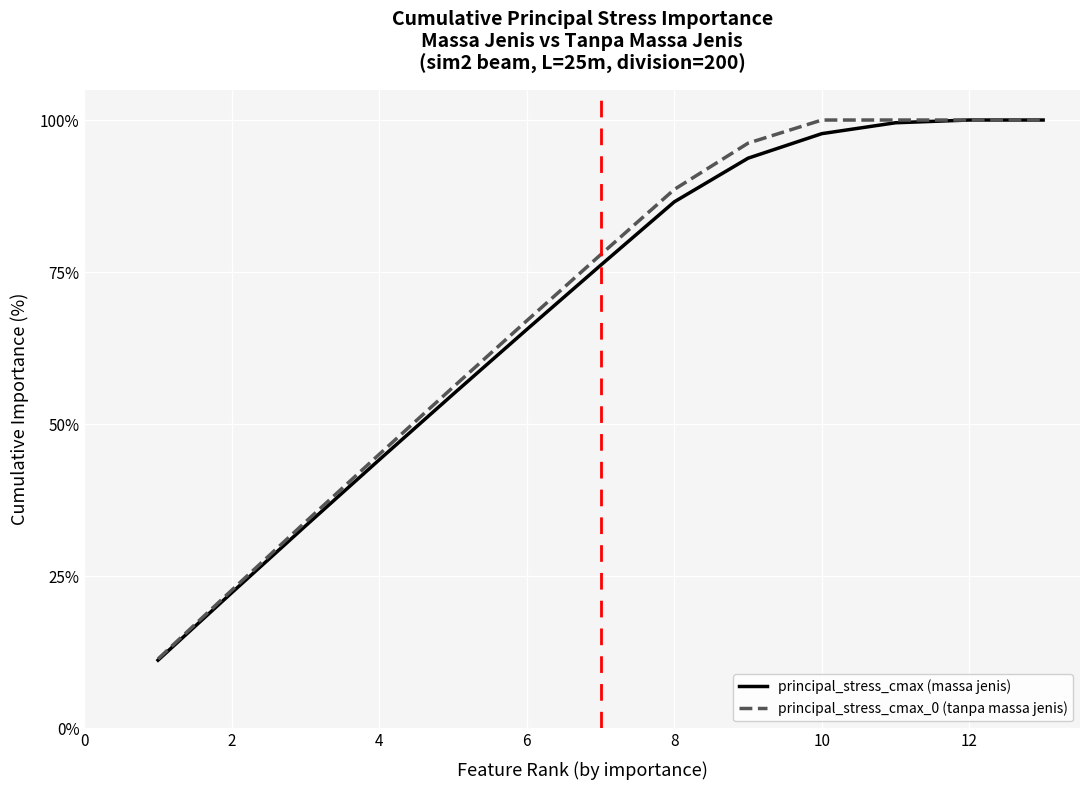

Which series has the largest range (max minus min)?

principal_stress_cmax (massa jenis)